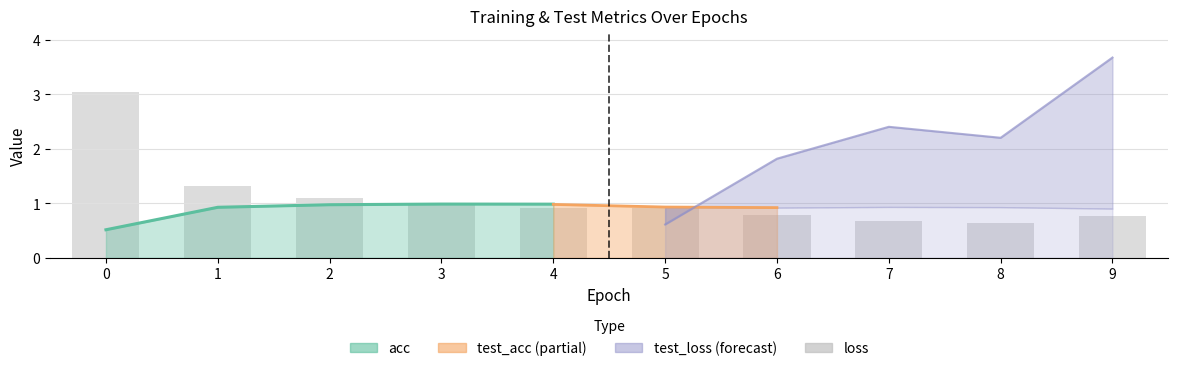

List the labels in order of value, largest first.

0, 1, 2, 3, 5, 4, 6, 9, 7, 8